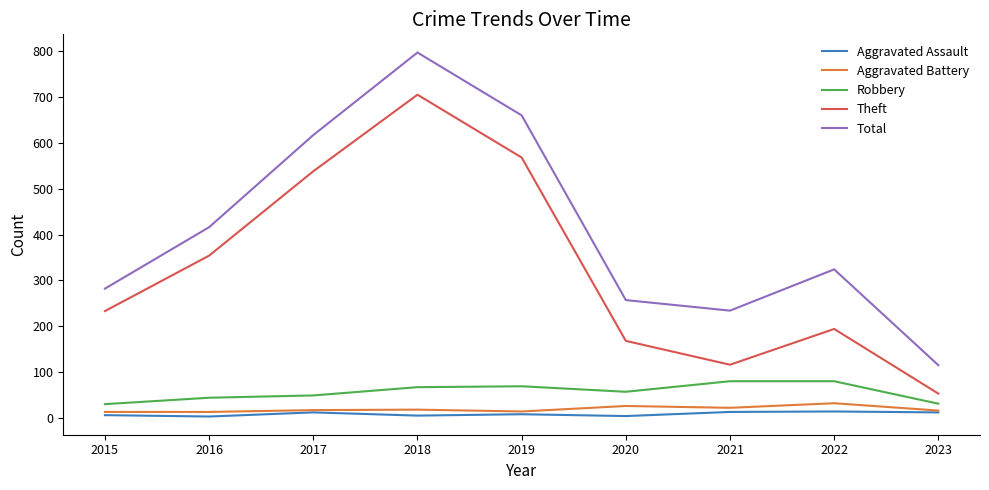

What is the difference between the maximum and minimum values in the Aggravated Battery series?

19